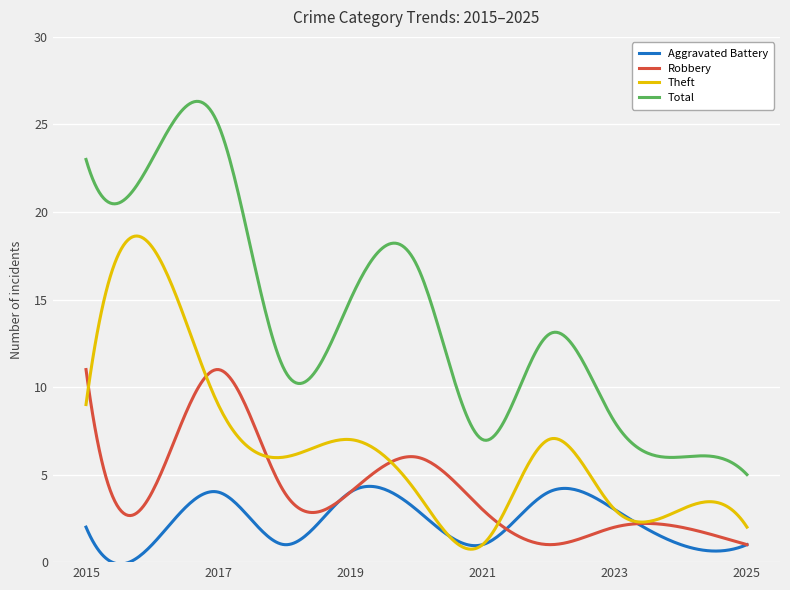

Which series has the largest range (max minus min)?

Total